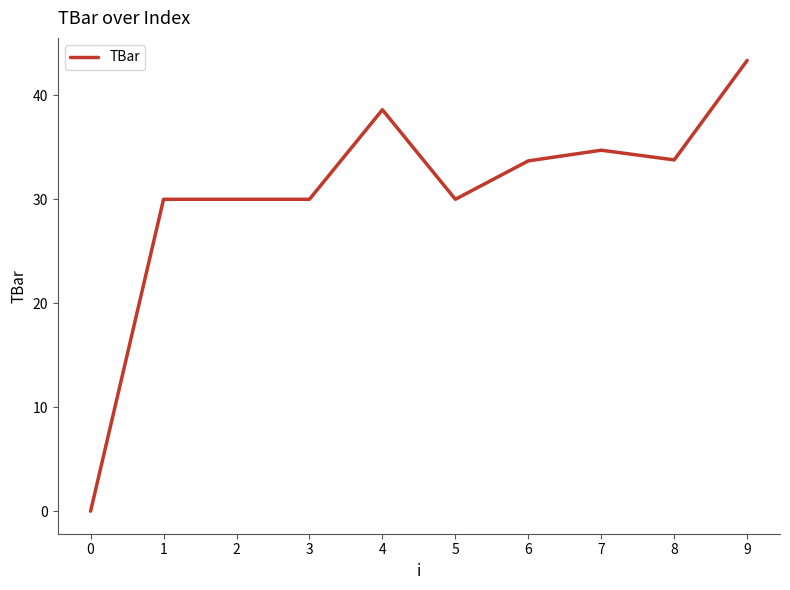

Count the number of categories in the chart.

10